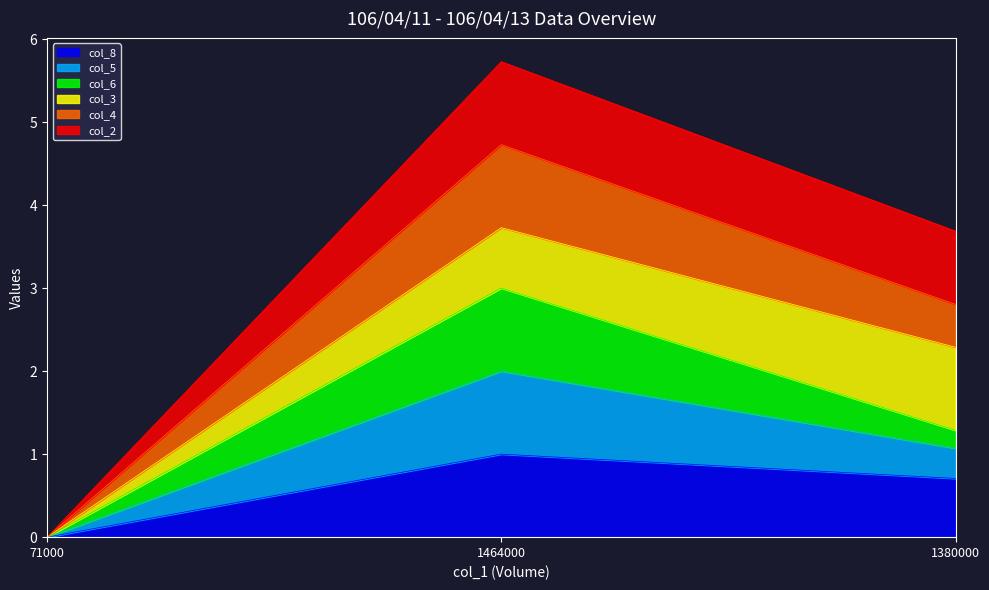

What is the spread (max minus min) of values at 1464000?

4.7